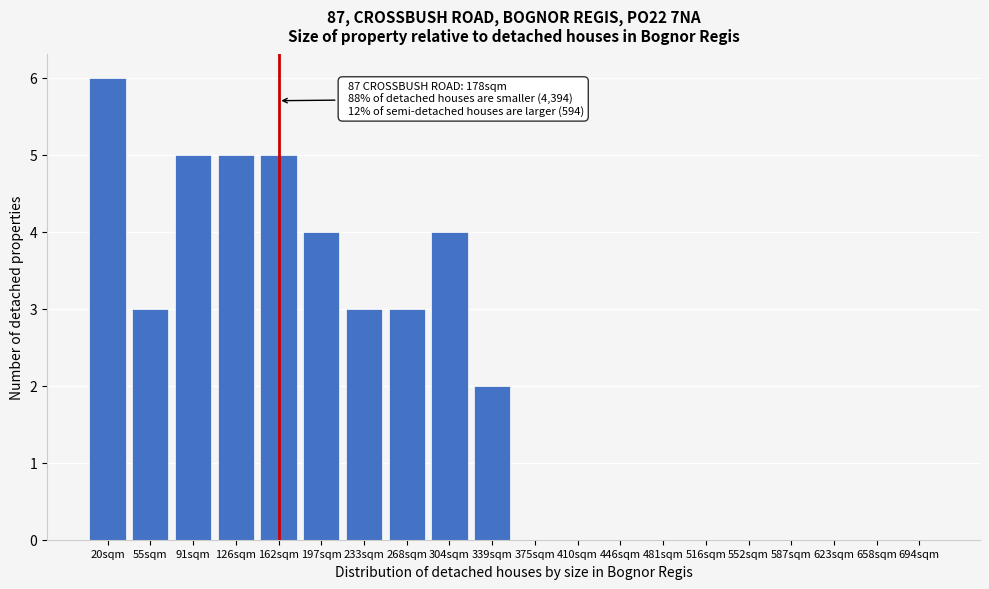

Reading left to right, extract all data points from this chart.

20sqm=6	55sqm=3	91sqm=5	126sqm=5	162sqm=5	197sqm=4	233sqm=3	268sqm=3	304sqm=4	339sqm=2	375sqm=0	410sqm=0	446sqm=0	481sqm=0	516sqm=0	552sqm=0	587sqm=0	623sqm=0	658sqm=0	694sqm=0